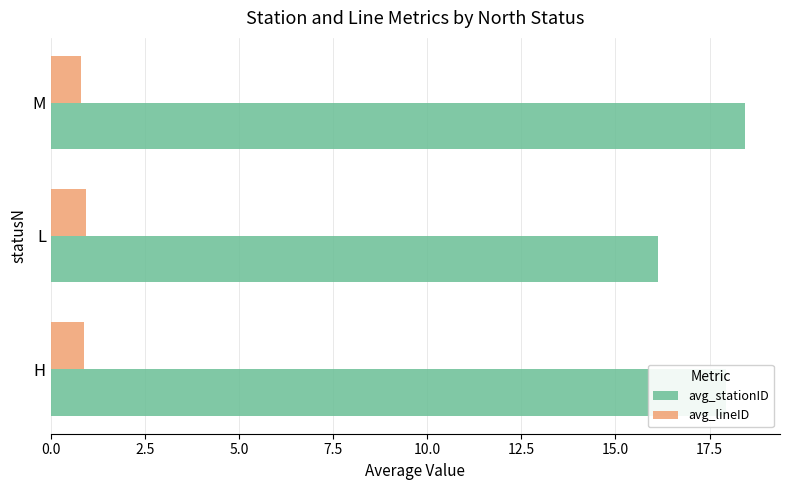

Is it true that avg_stationID equals 30.5 at H?

False